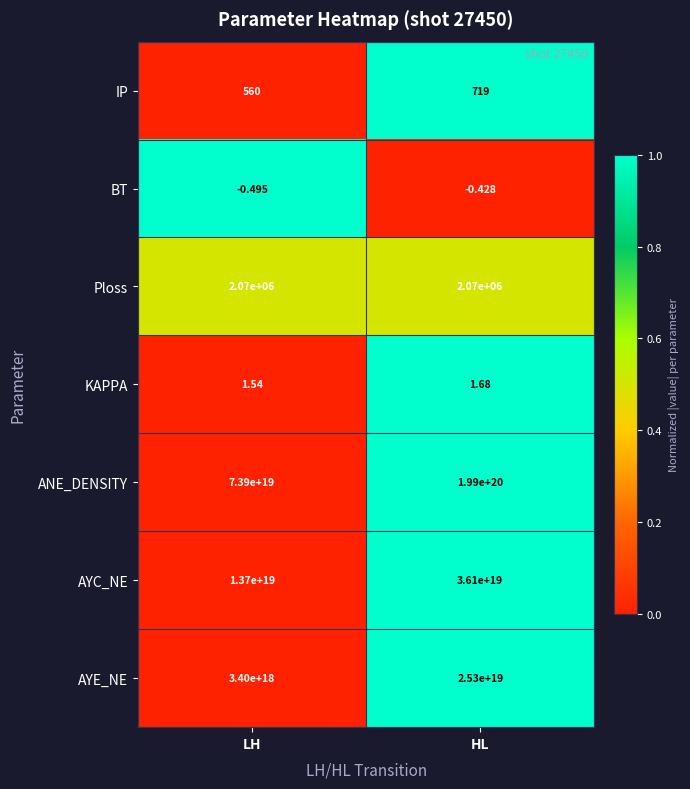

Between LH and HL, which series saw the biggest shift?

ANE_DENSITY